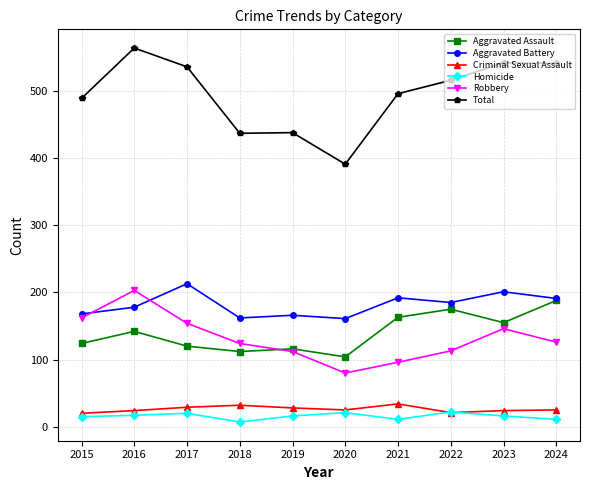

True or false: Aggravated Battery has more than 0 points higher than both neighbors.

True